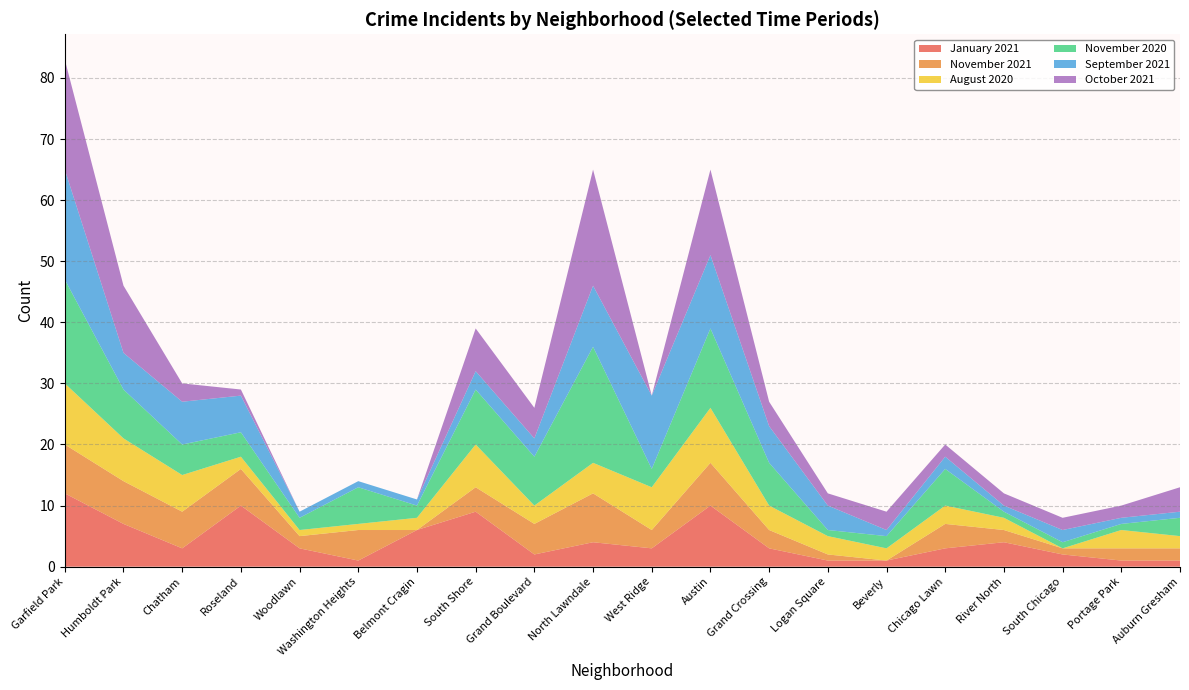

Reading left to right, what are all the values shown in this chart?

January 2021: 12	7	3	10	3	1	6	9	2	4	3	10	3	1	1	3	4	2	1	1
November 2021: 8	7	6	6	2	5	0	4	5	8	3	7	3	1	0	4	2	1	2	2
August 2020: 10	7	6	2	1	1	2	7	3	5	7	9	4	3	2	3	2	0	3	2
November 2020: 17	8	5	4	2	6	2	9	8	19	3	13	7	1	2	6	1	1	1	3
September 2021: 18	6	7	6	1	1	1	3	3	10	12	12	6	4	1	2	1	2	1	1
October 2021: 18	11	3	1	0	0	0	7	5	19	0	14	4	2	3	2	2	2	2	4